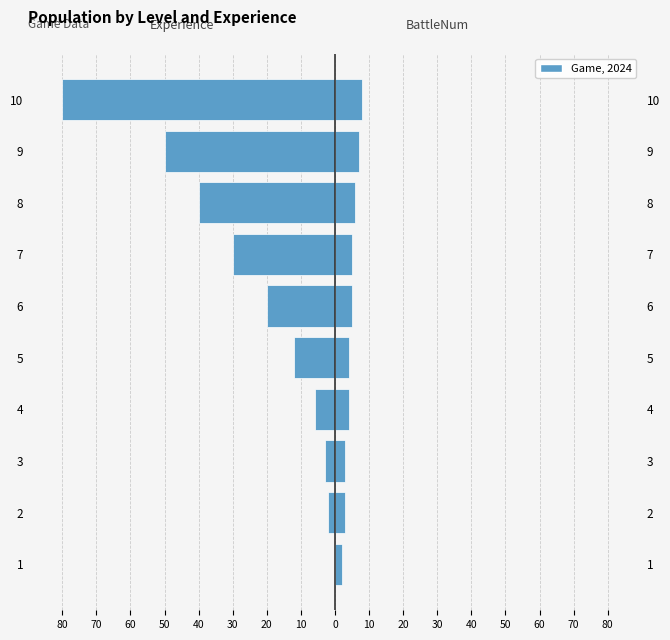

How many values in the experience series are below -12?

5